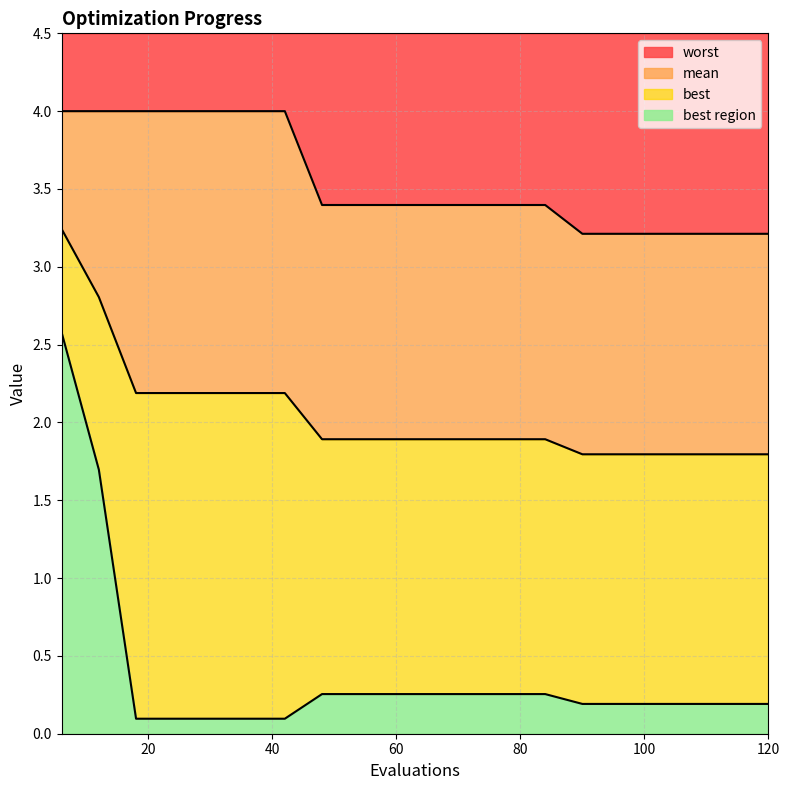

Between 84 and 120, which is larger?

84